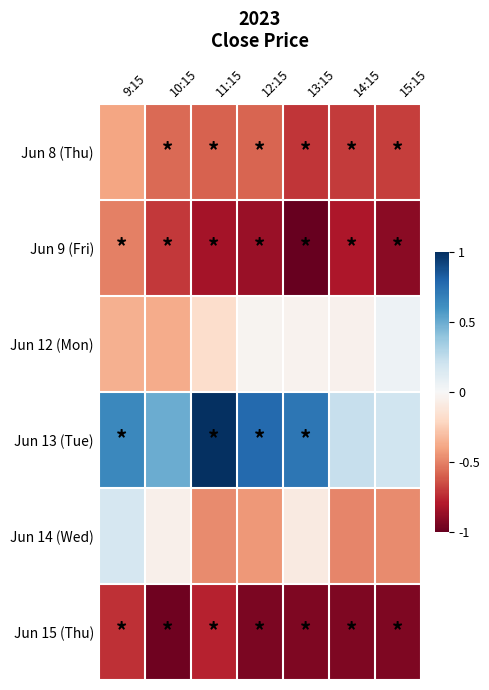

Reading right to left, extract all data points from this chart.

Jun 8 (Thu): 15:15=-0.7	14:15=-0.7	13:15=-0.7	12:15=-0.6	11:15=-0.6	10:15=-0.6	9:15=-0.4
Jun 9 (Fri): 15:15=-0.9	14:15=-0.8	13:15=-1.0	12:15=-0.9	11:15=-0.8	10:15=-0.7	9:15=-0.5
Jun 12 (Mon): 15:15=0.1	14:15=-0.0	13:15=-0.0	12:15=-0.0	11:15=-0.2	10:15=-0.4	9:15=-0.4
Jun 13 (Tue): 15:15=0.2	14:15=0.2	13:15=0.7	12:15=0.8	11:15=1.0	10:15=0.5	9:15=0.6
Jun 14 (Wed): 15:15=-0.5	14:15=-0.5	13:15=-0.1	12:15=-0.4	11:15=-0.5	10:15=-0.0	9:15=0.2
Jun 15 (Thu): 15:15=-0.9	14:15=-0.9	13:15=-0.9	12:15=-0.9	11:15=-0.8	10:15=-1.0	9:15=-0.7